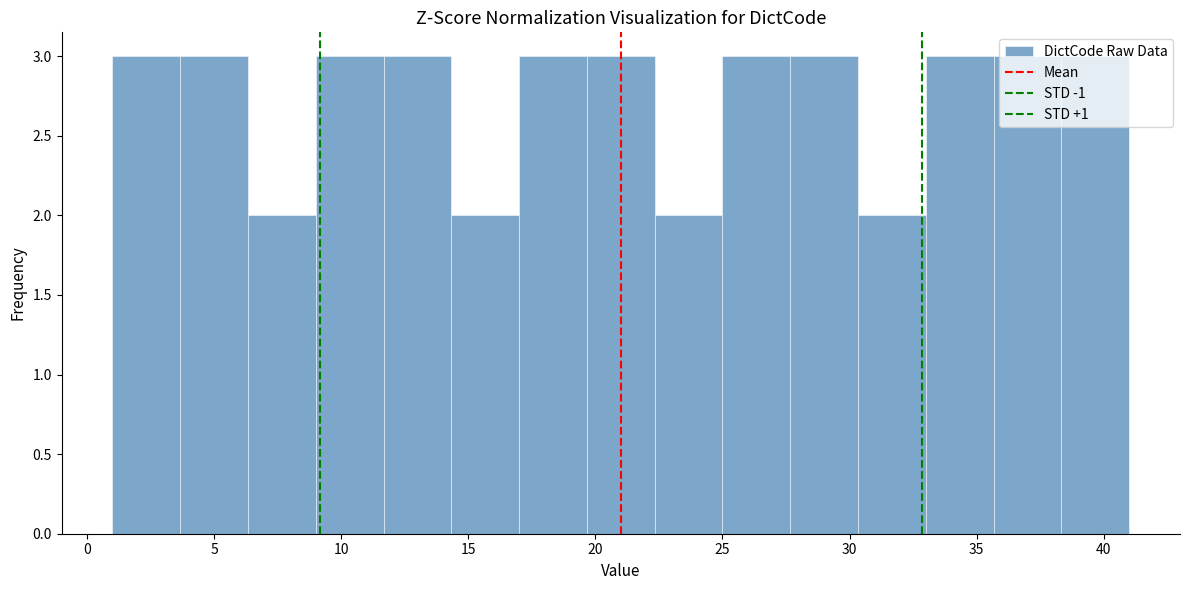

What is the height of the bar covering 19.5 to 22.5 on the x-axis? Neither the bar edges nor the heights are printed on the chart, so give them approximately, as read against the axes.

3